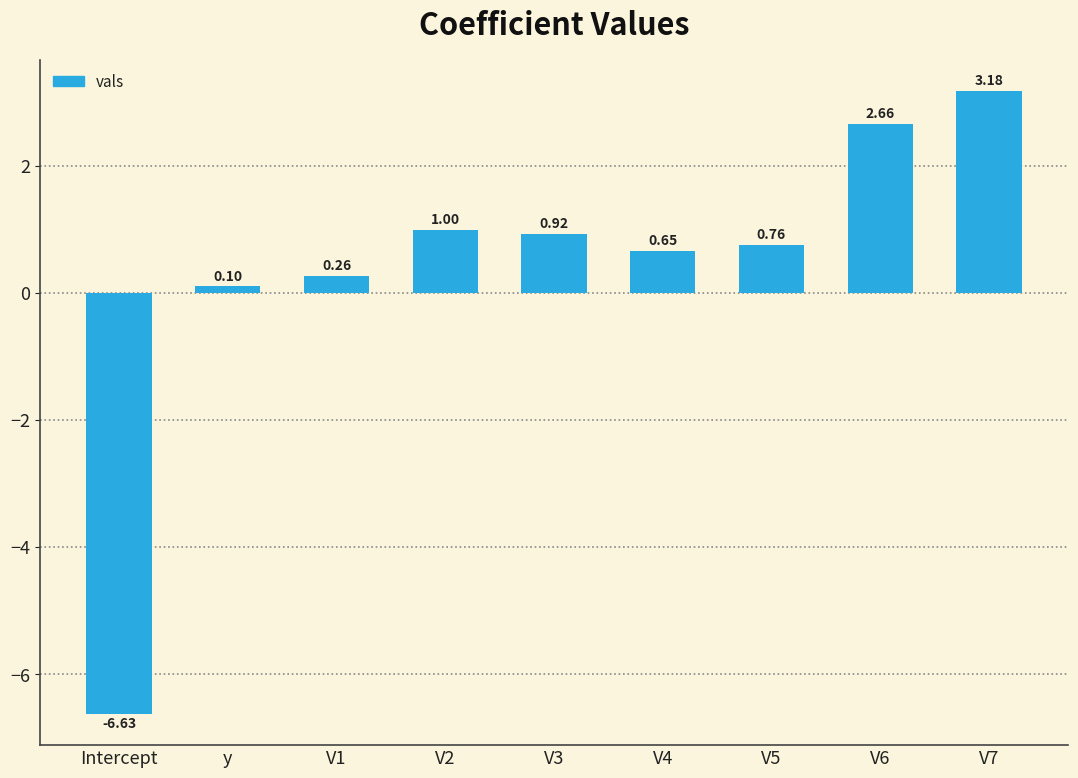

Count the number of data series in this chart.

1